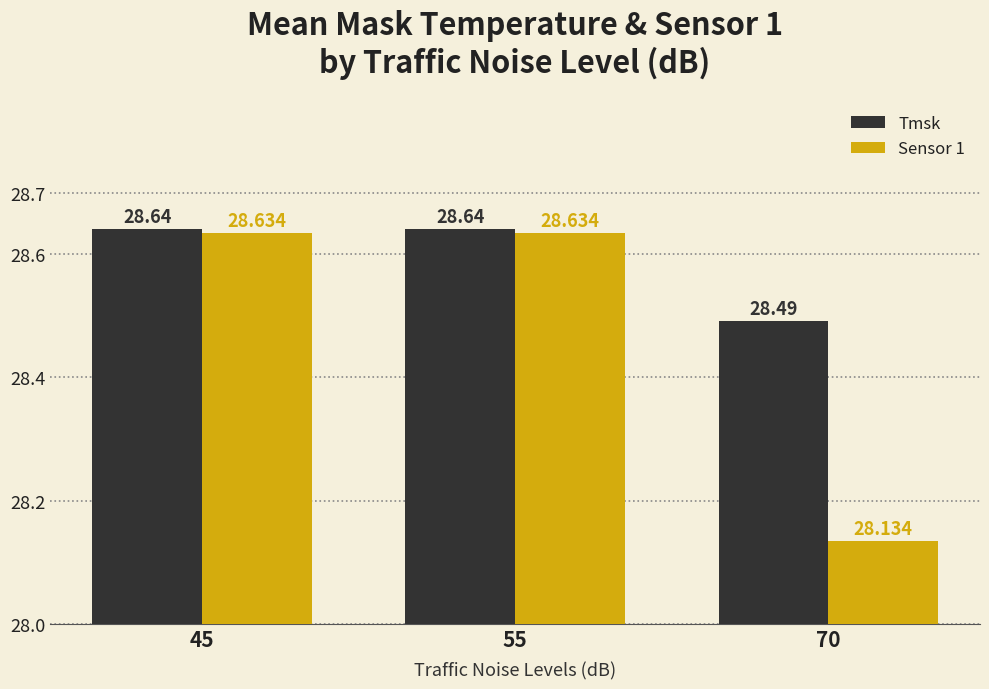

What are all the series names shown in the legend?

Tmsk, Sensor 1